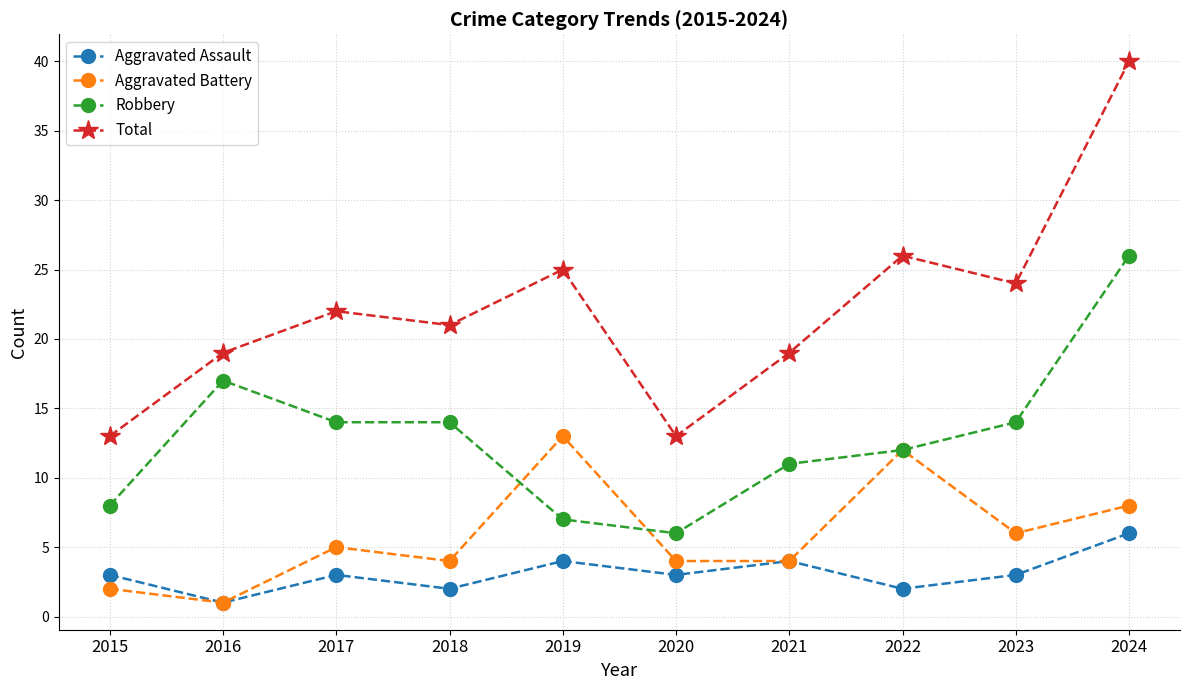

Where is Total nearest to the value 26?

2022